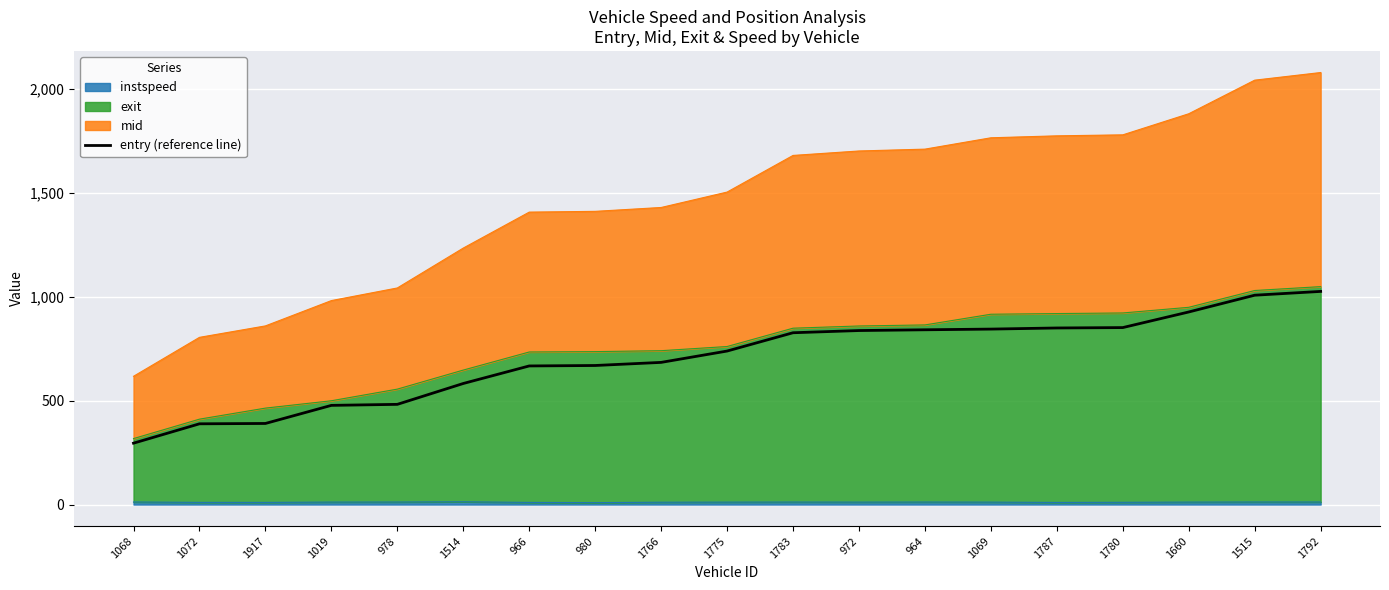

What is the approximate value at 1072?

388.2